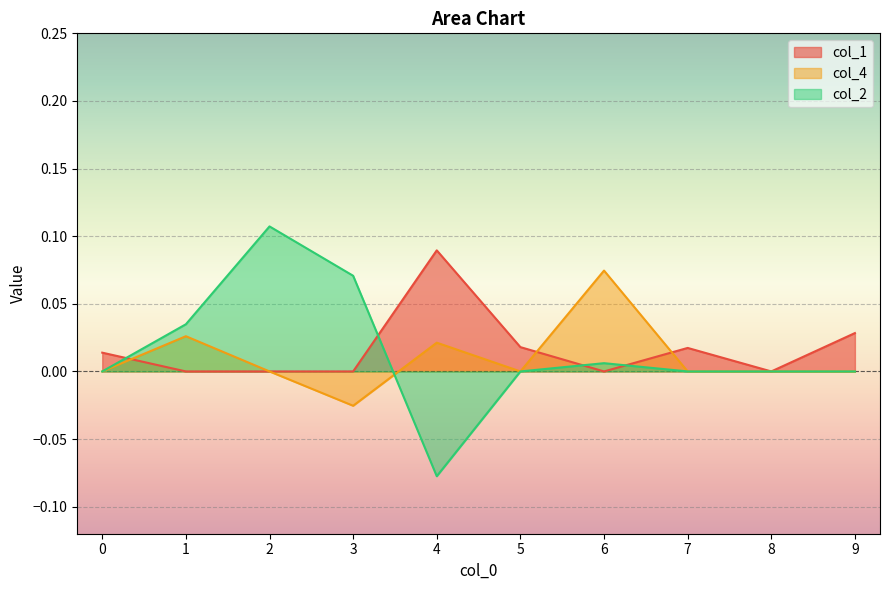

How many categories are shown in the chart?

10